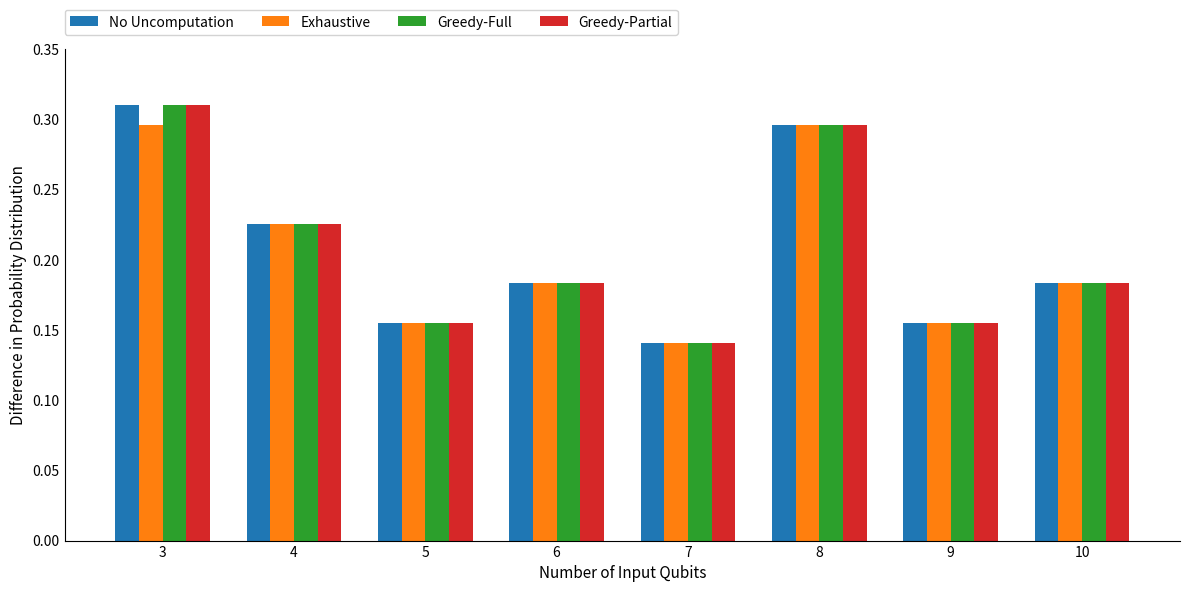

Are the bars grouped side by side (vs. stacked)?

Yes